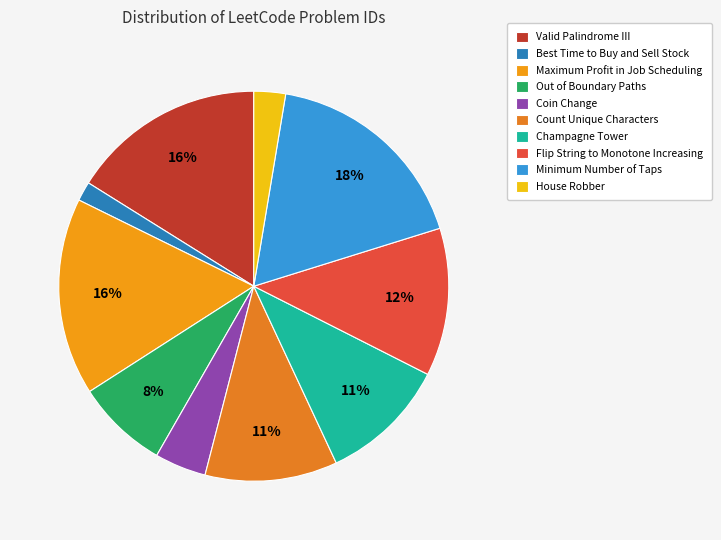

What is the largest slice in the pie chart?

Minimum Number of Taps